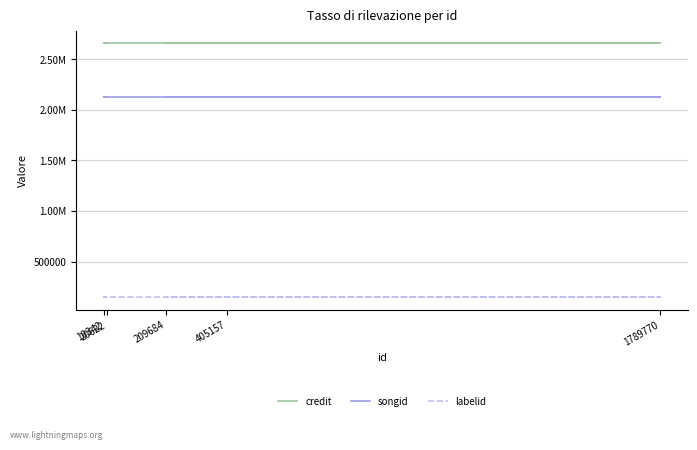

What is the difference between the highest and lowest values at 209684?

2507495